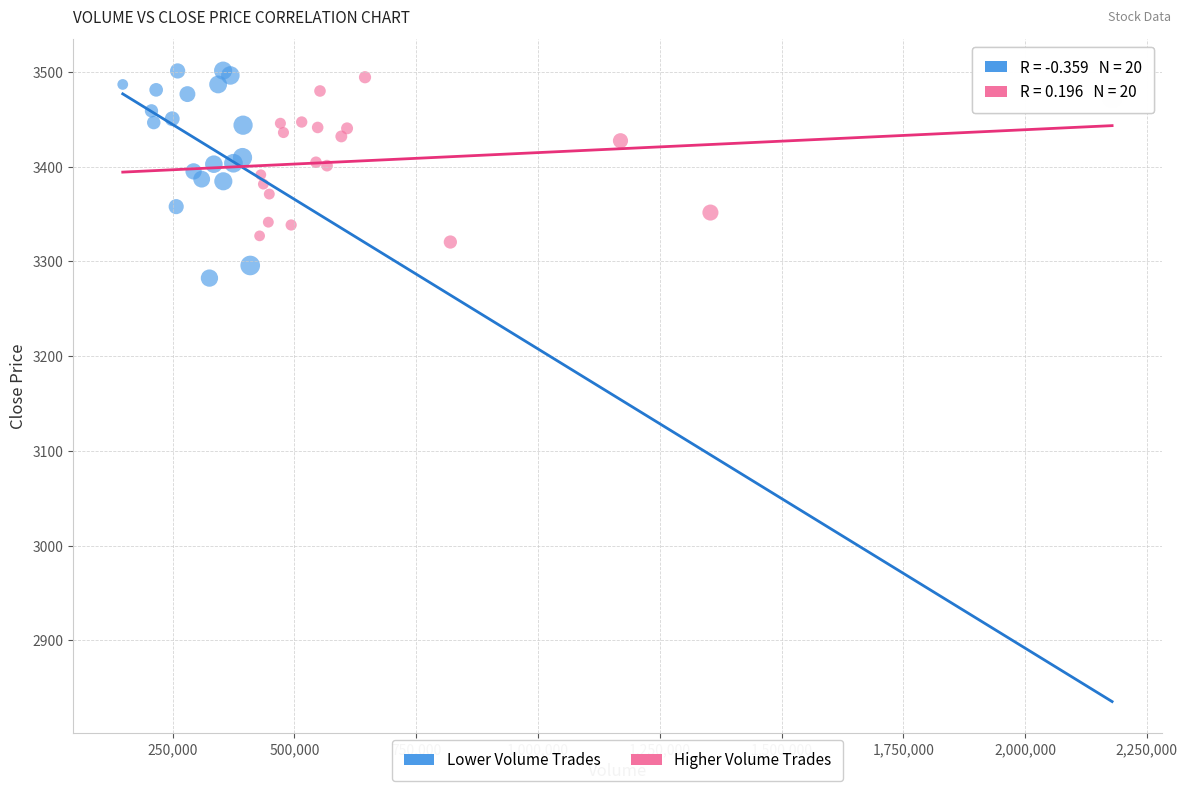

Which series has the widest spread of Y values?

Lower Volume Trades